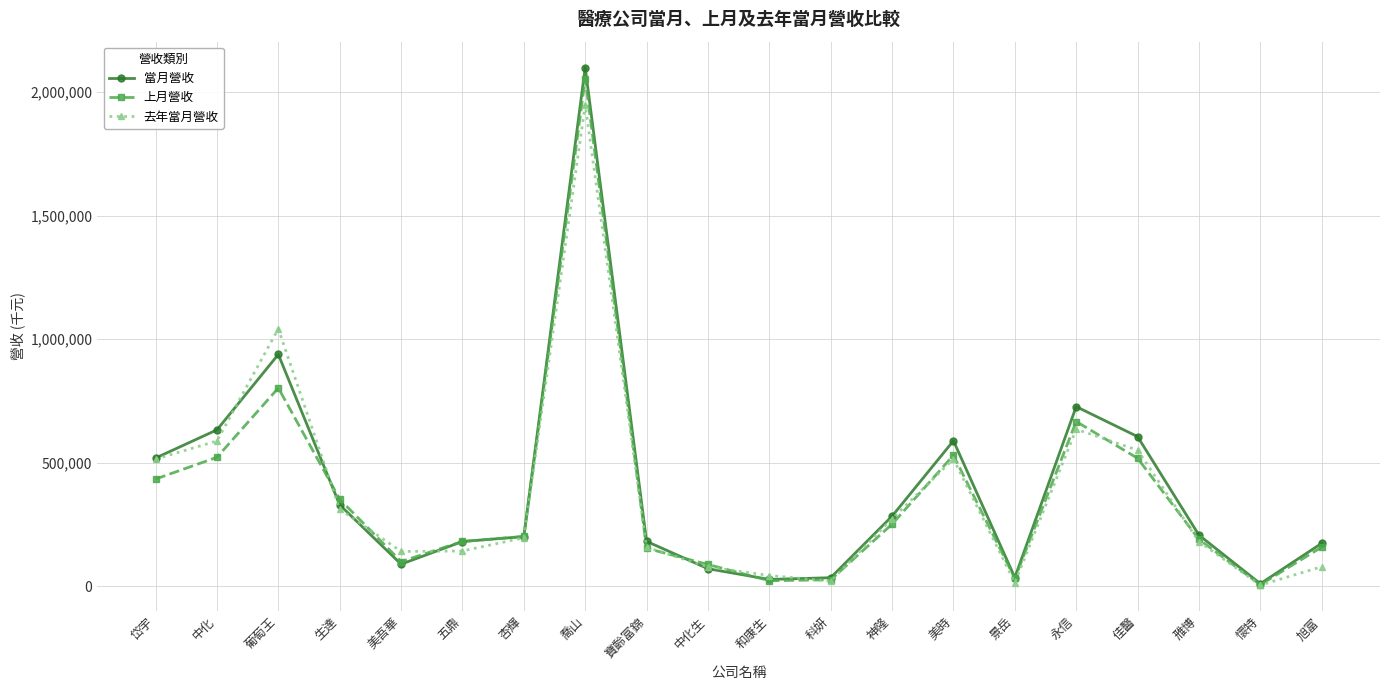

What is the value of the 去年當月營收 point at the 1st from the left?

514407